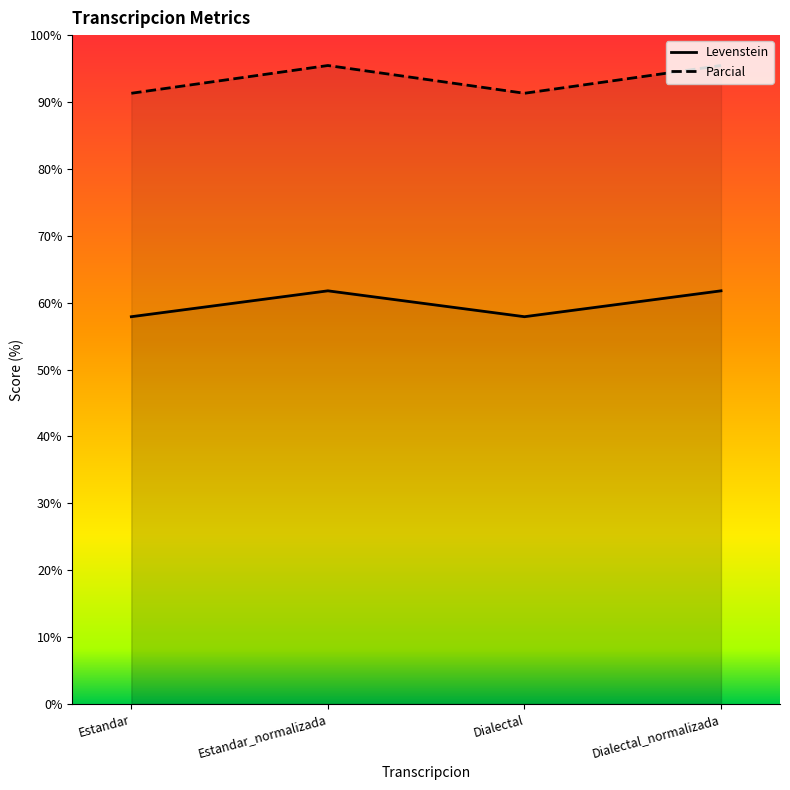

Which category has the lowest value across all series?

Estandar